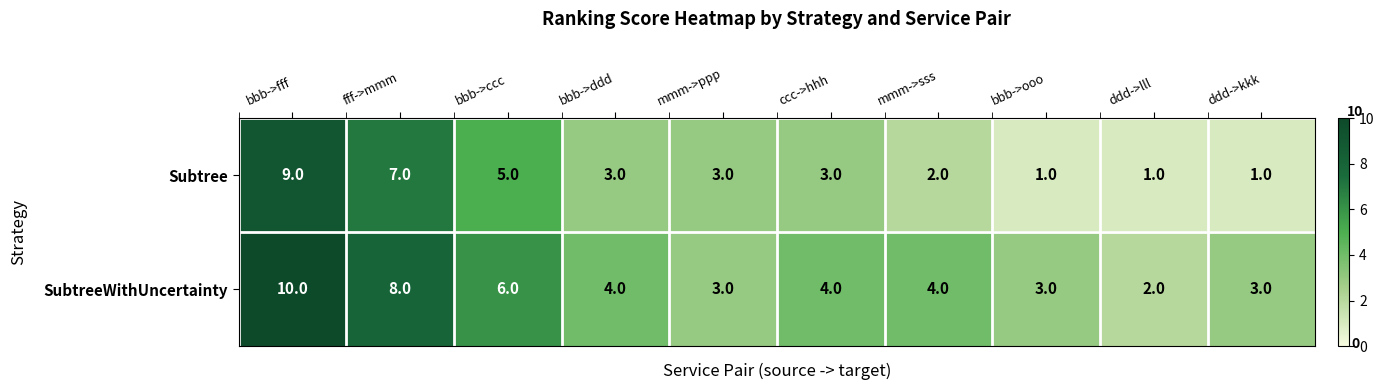

List the series in order of their peak value, lowest first.

Subtree, SubtreeWithUncertainty